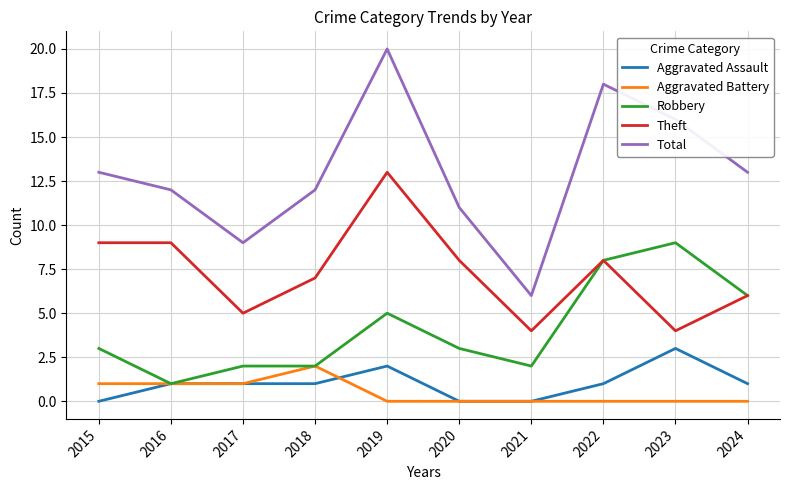

At which category is the sum across all series the highest?

2019